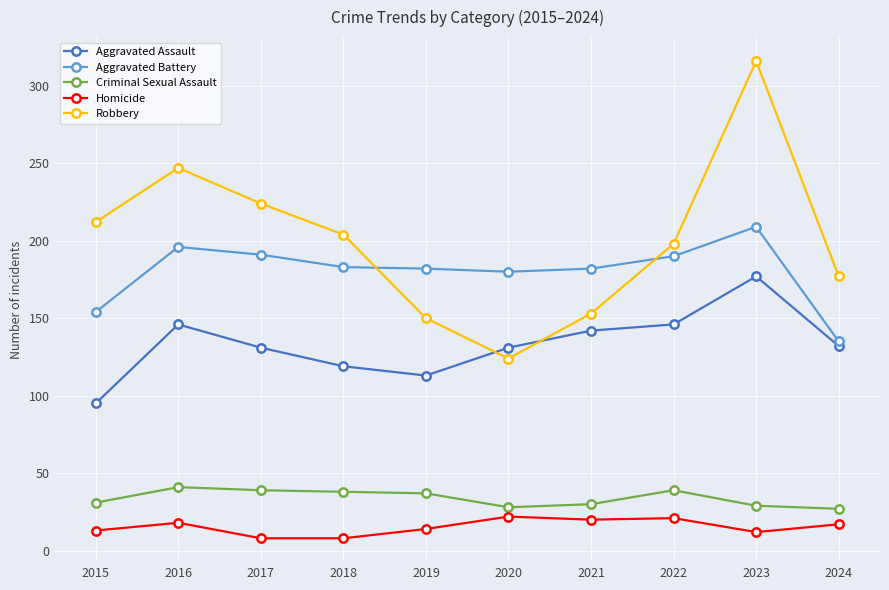

What is the total value across all series at 2019?

496